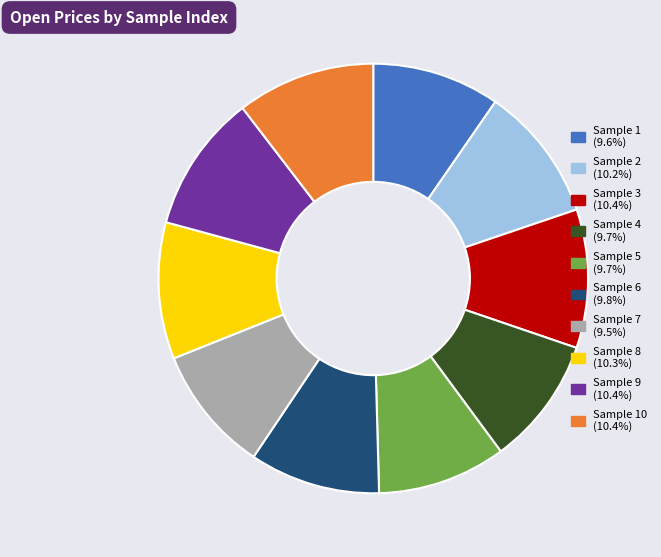

Is there any slice that represents more than half of the pie?

No